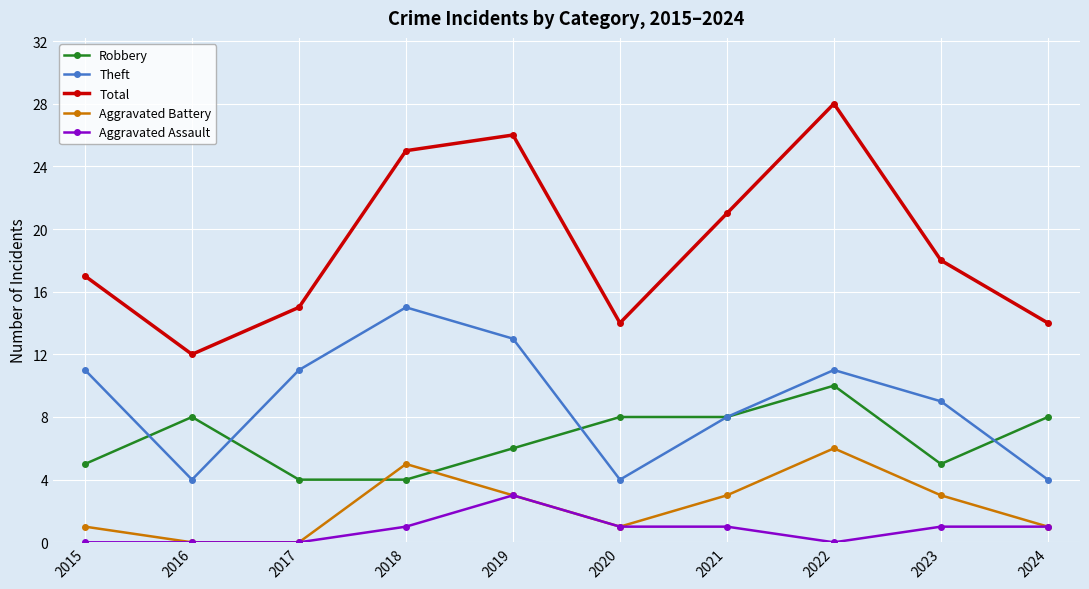

What is the value of the Robbery point at the 6th from the left?

8